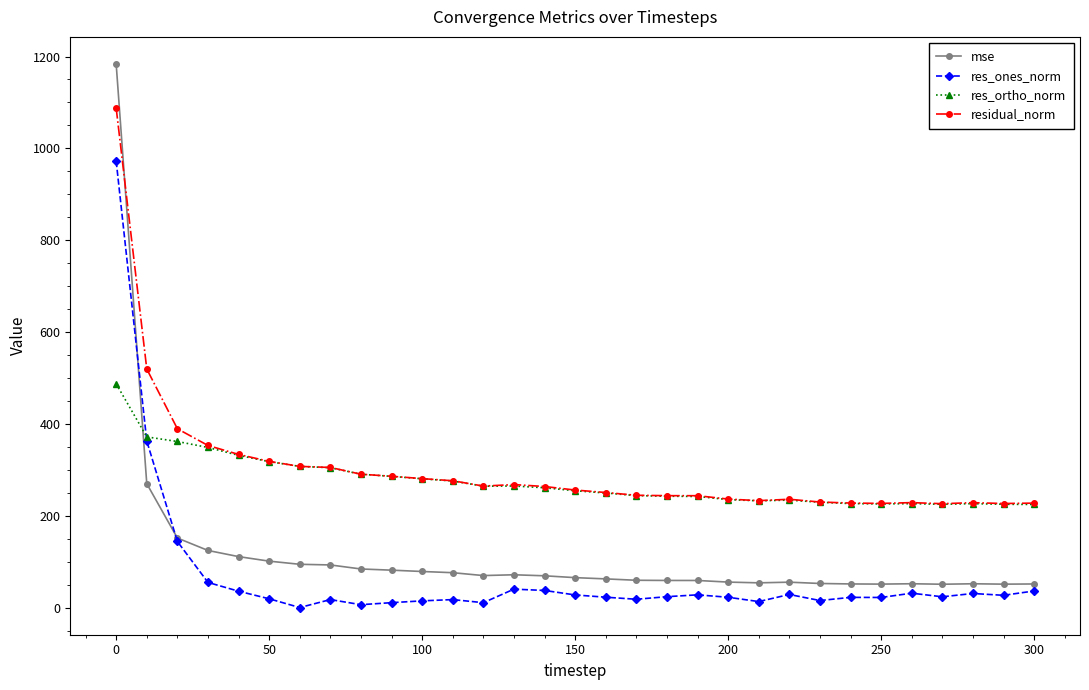

What is the value of the mse point at the 15th from the left?

69.7